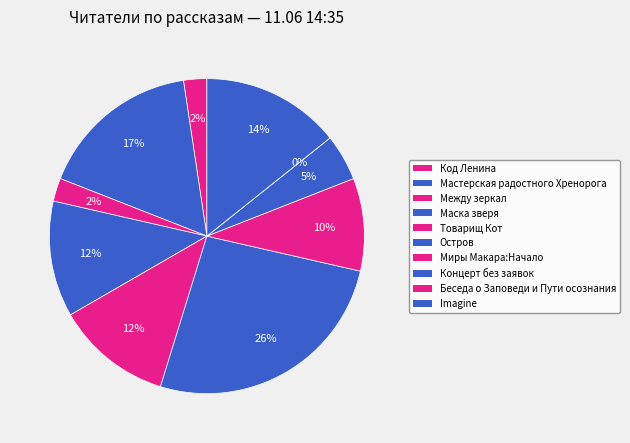

Rank the categories by value from highest to lowest.

Остров, Мастерская радостного Хренорога, Imagine, Маска зверя, Товарищ Кот, Миры Макара:Начало, Концерт без заявок, Код Ленина, Между зеркал, Беседа о Заповеди и Пути осознания